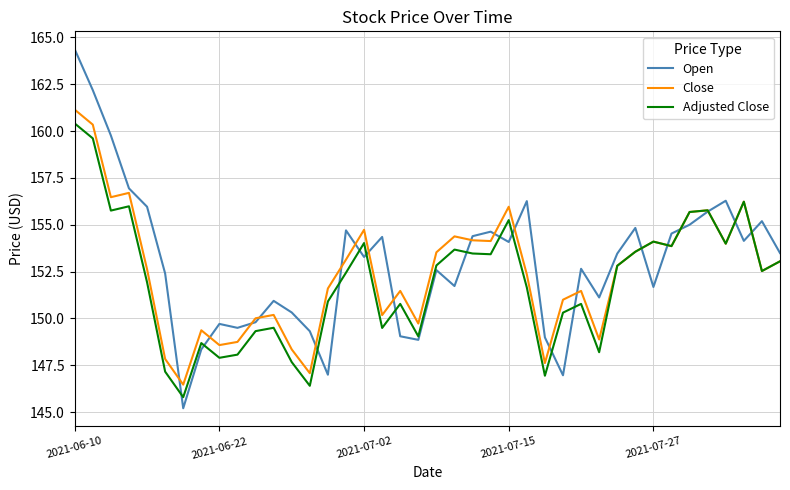

What is the difference between the maximum and second lowest values in the Close series?

14.1